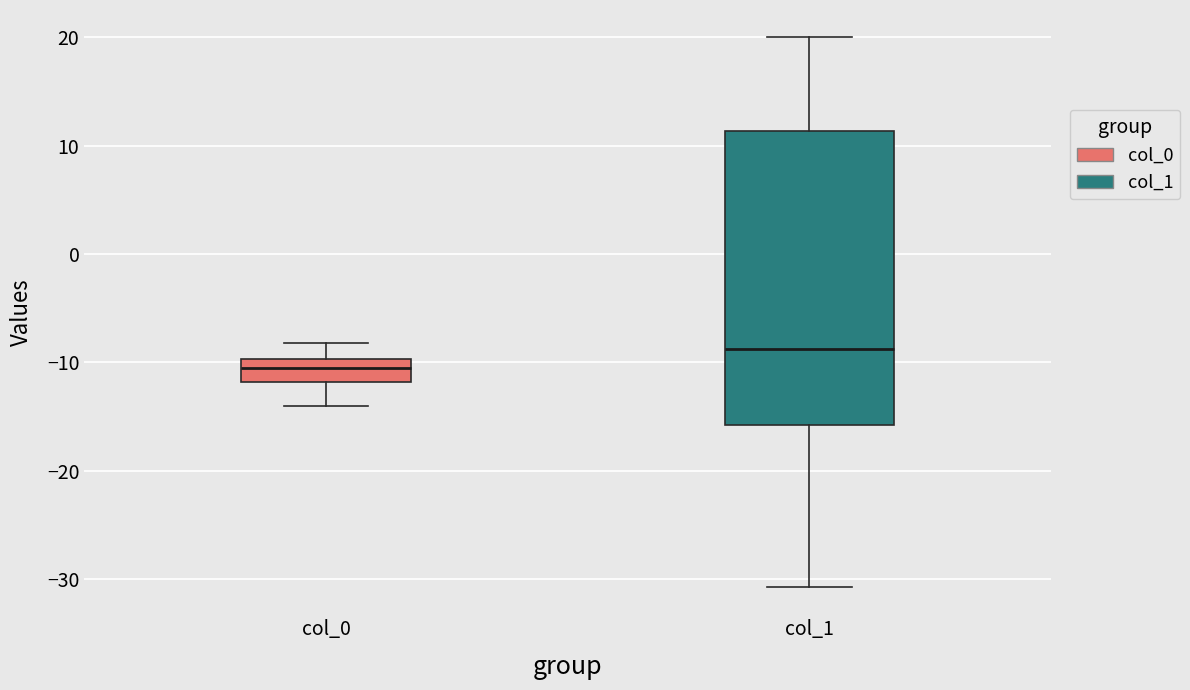

Where does the upper whisker of the box for col_1 end on the y-axis? The values are not printed on the chart, so give them approximately, as read against the axis.

20